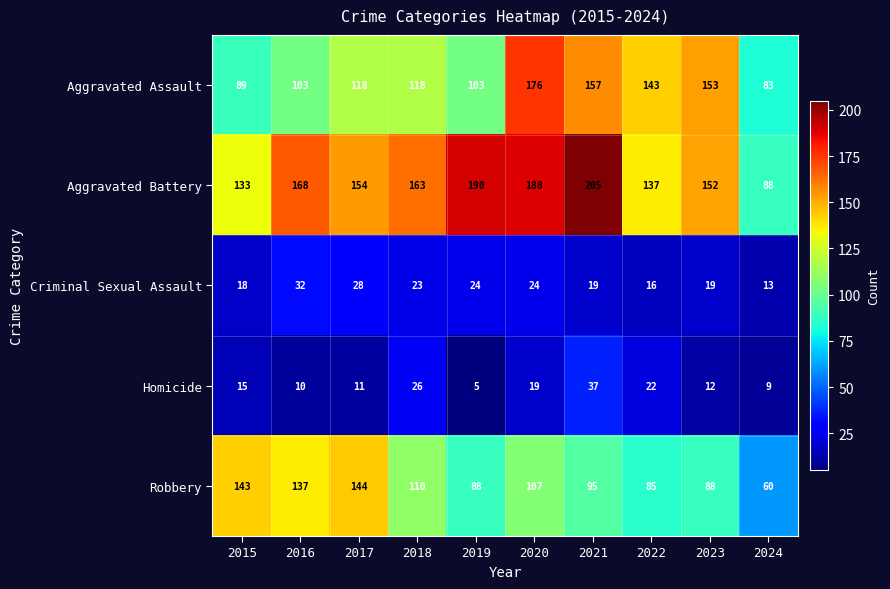

Which category has the highest value across all series?

2021